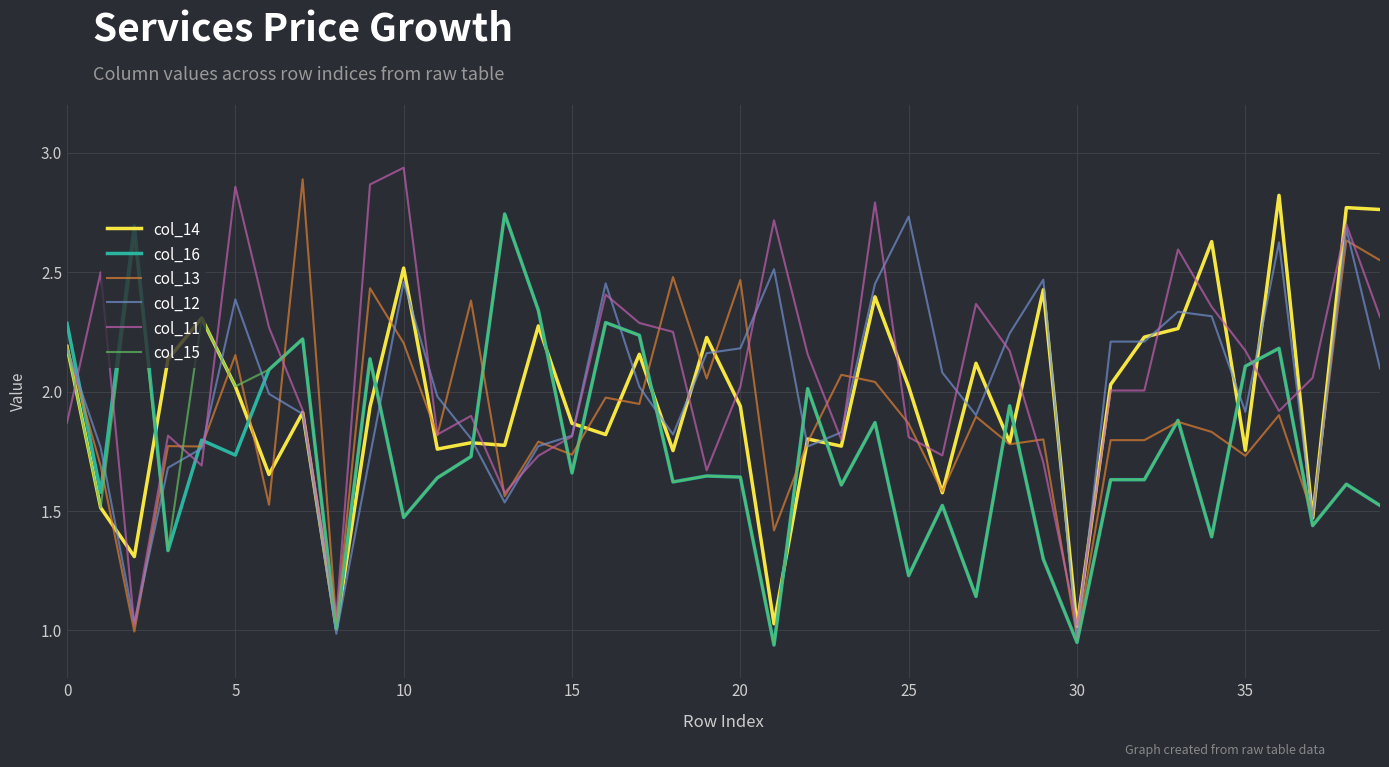

Does the chart have visible grid lines?

Yes